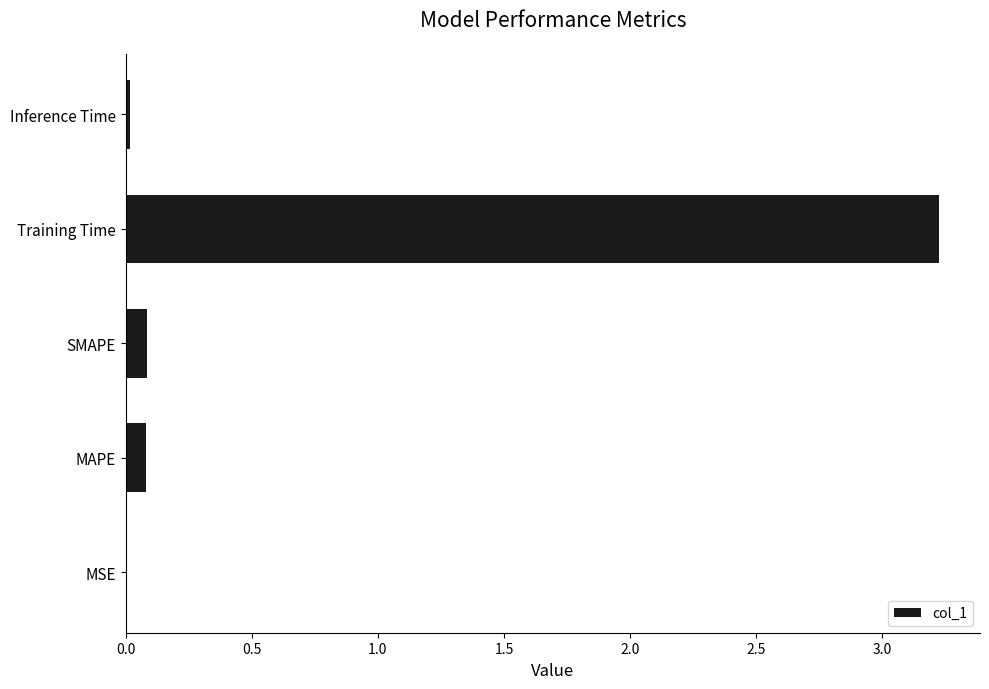

Is it true that the value at Inference Time is 0.0?

True